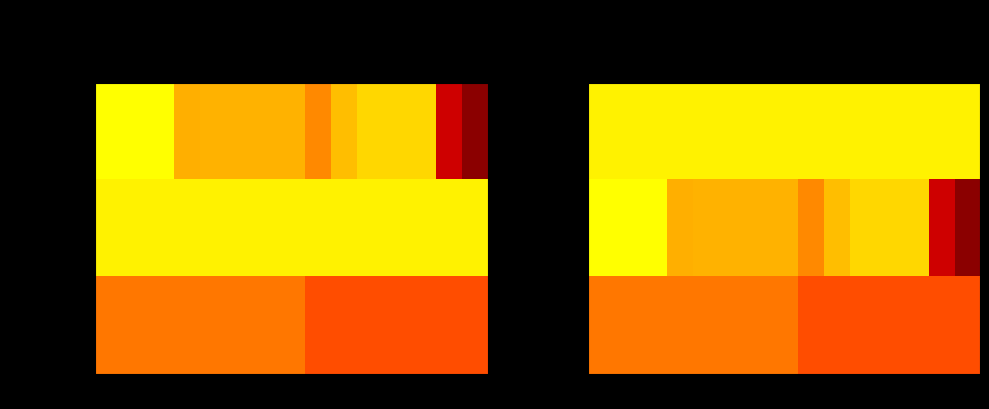

True or false: Owned Batteries has a value of 83 at 10.

False